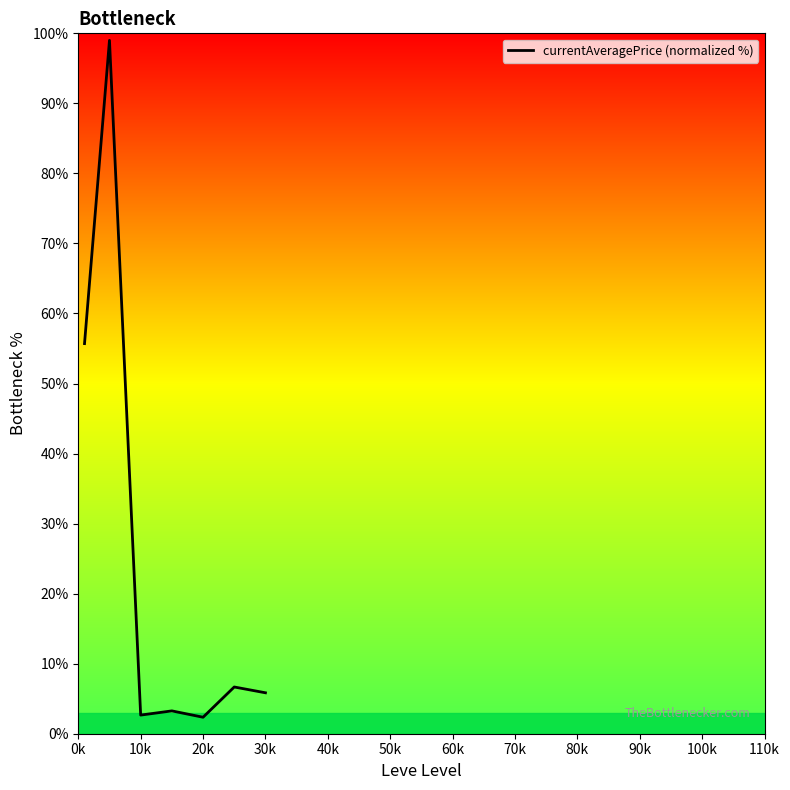

What is the smallest value displayed?

2.4